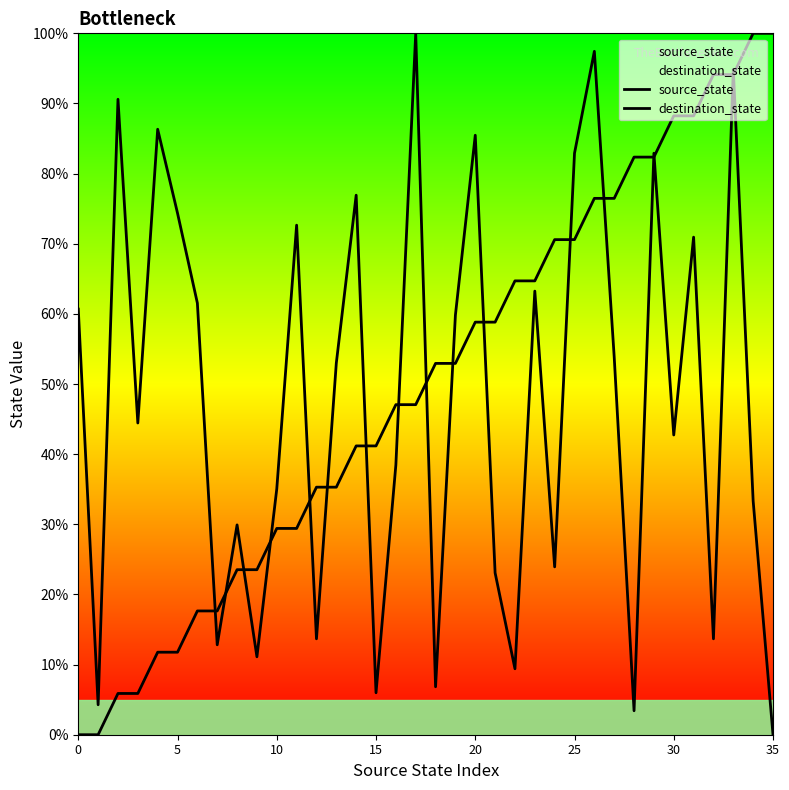

What are all the series names shown in the legend?

source_state, destination_state